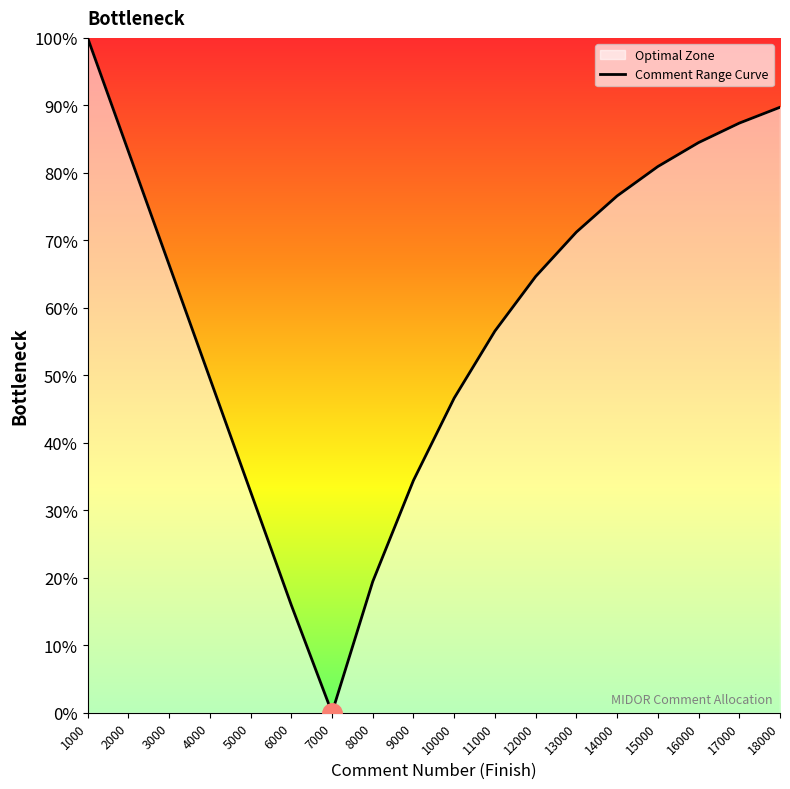

Reading left to right, list all the values displayed in this chart.

100.0	83.2	66.4	49.6	32.8	16.0	0.0	19.4	34.4	46.6	56.6	64.6	71.2	76.6	80.9	84.5	87.4	89.7